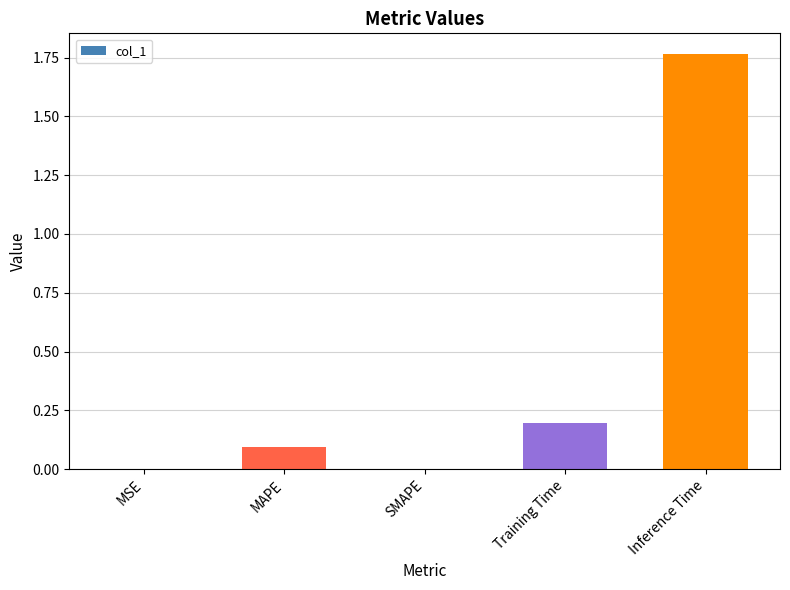

How many series are shown in this chart?

1